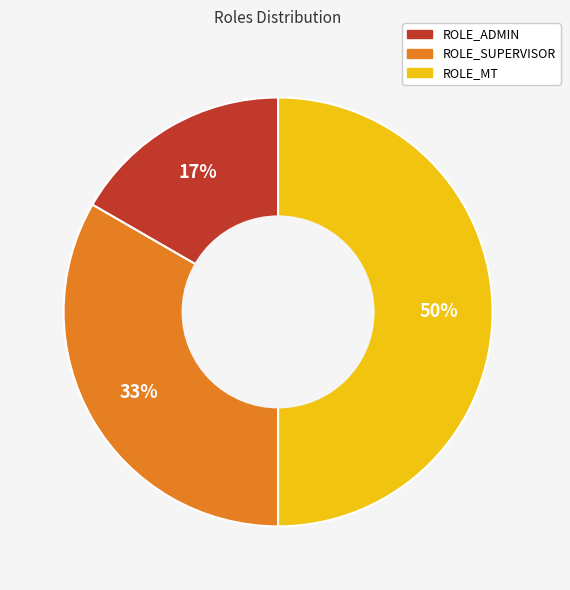

Which slice is the smallest?

ROLE_ADMIN